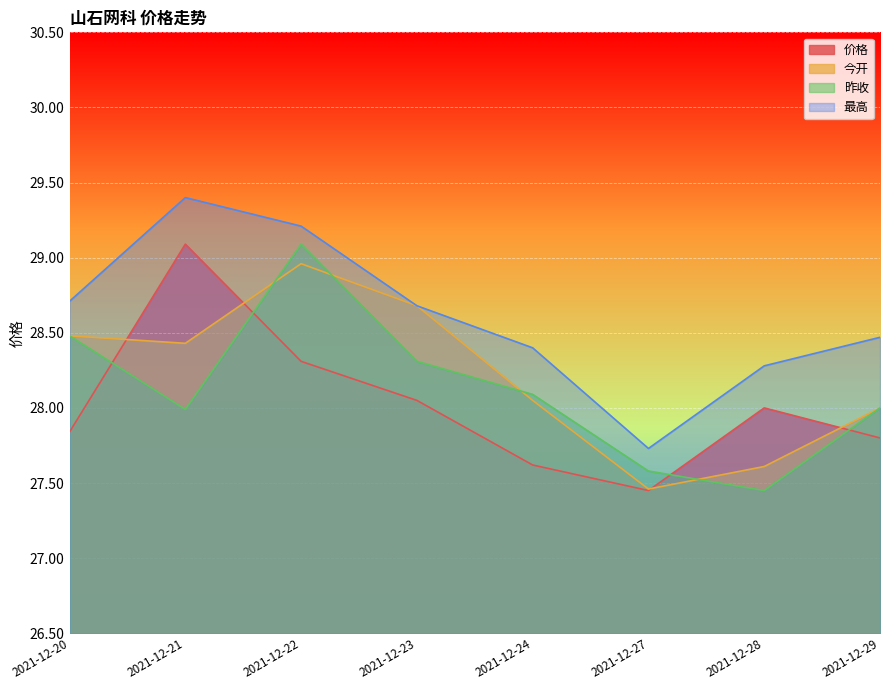

Which has a higher value, 2021-12-22 or 2021-12-24?

2021-12-22